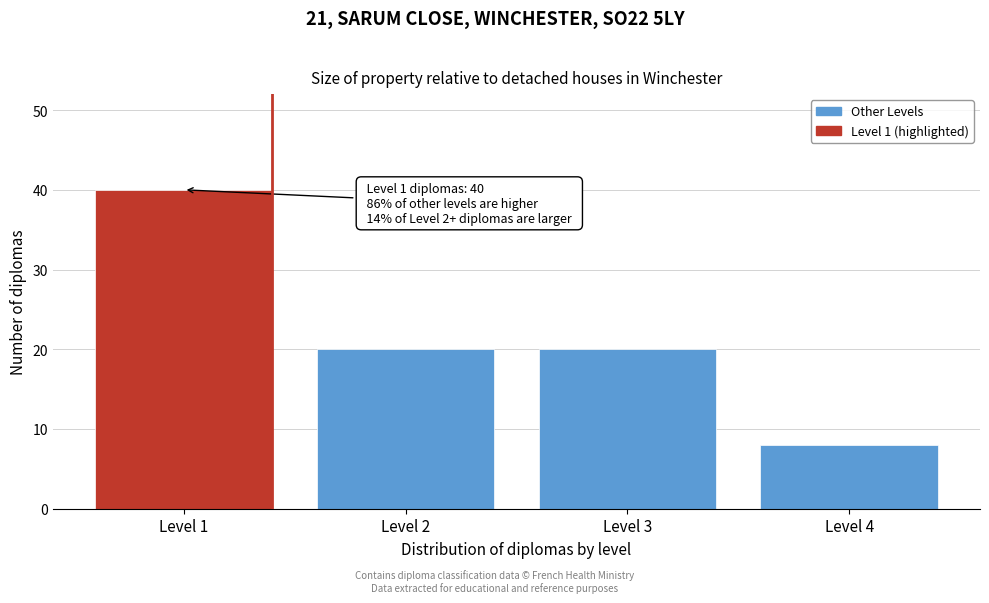

Reading left to right, what are all the values shown in this chart?

40	20	20	8